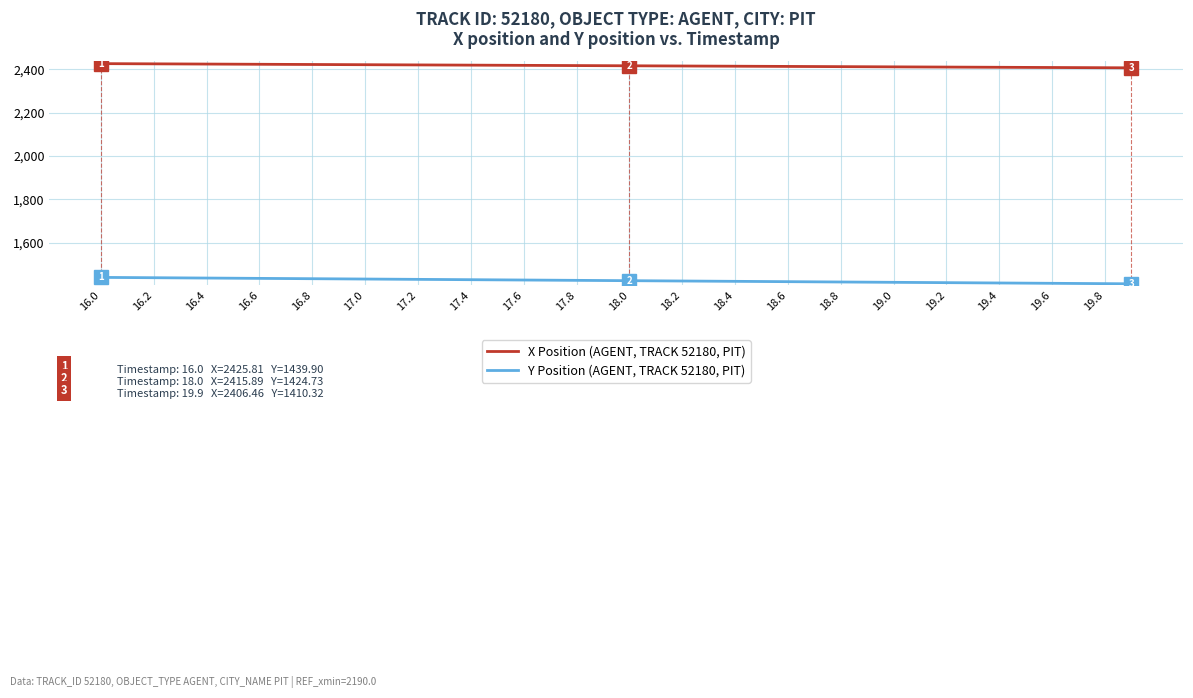

What is the highest value of the Y Position (AGENT, TRACK 52180, PIT) series?

1439.9